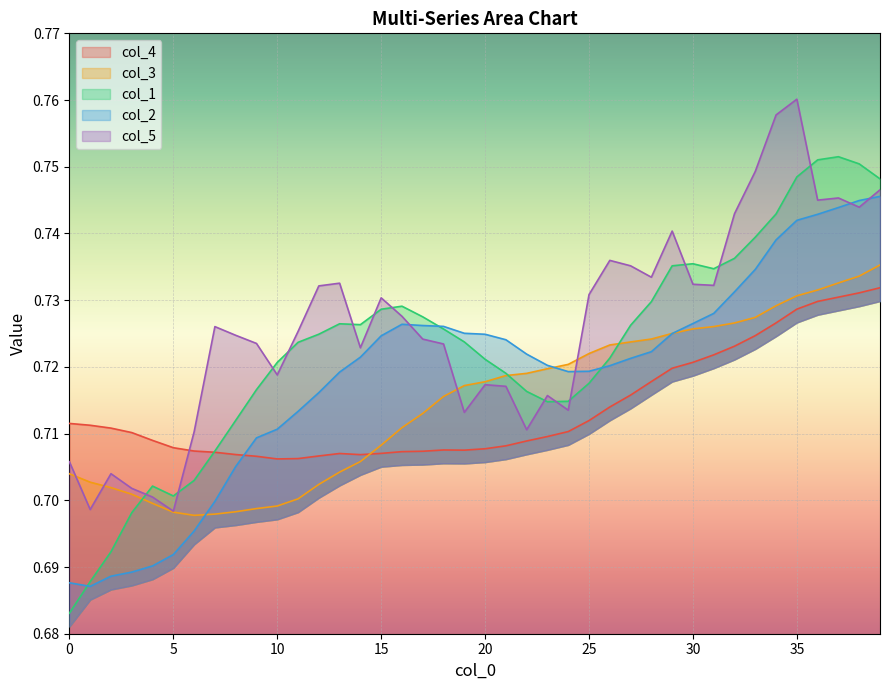

Where is the first local maximum for col_1?

4